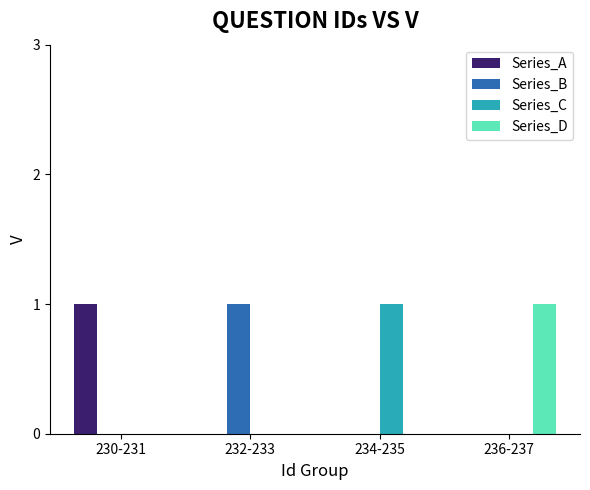

Reading left to right, extract all data points from this chart.

Series_A: 230-231=1	232-233=0	234-235=0	236-237=0
Series_B: 230-231=0	232-233=1	234-235=0	236-237=0
Series_C: 230-231=0	232-233=0	234-235=1	236-237=0
Series_D: 230-231=0	232-233=0	234-235=0	236-237=1